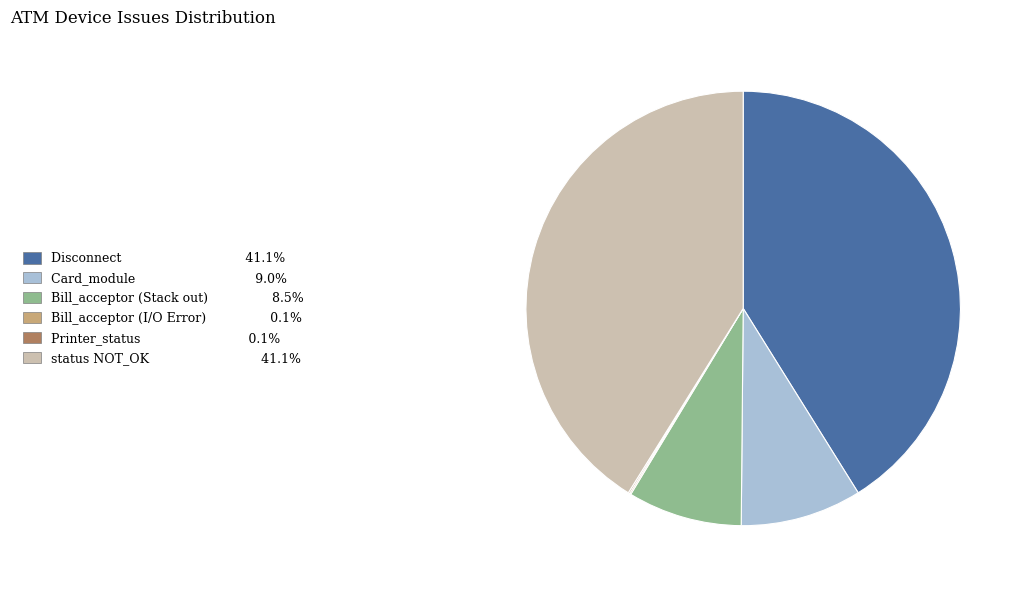

Is there a majority slice in this chart?

No